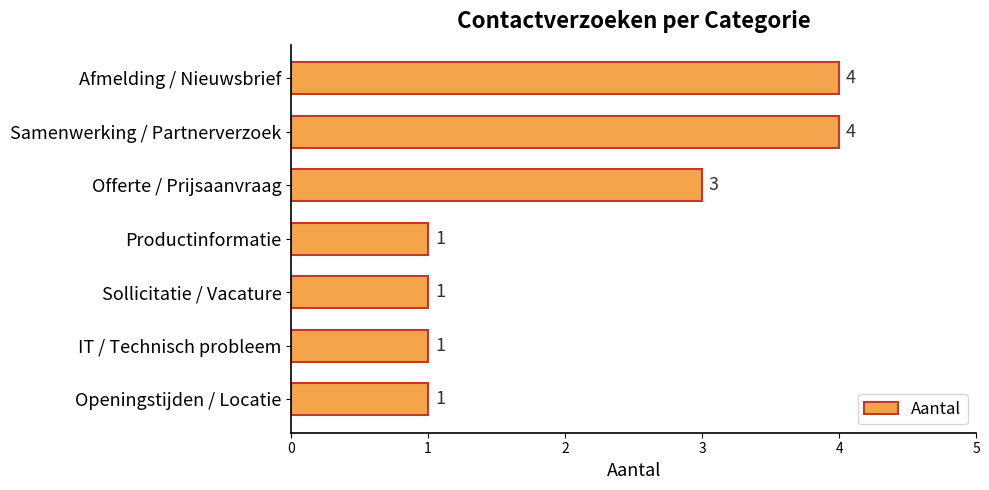

Does the chart contain any negative values?

No